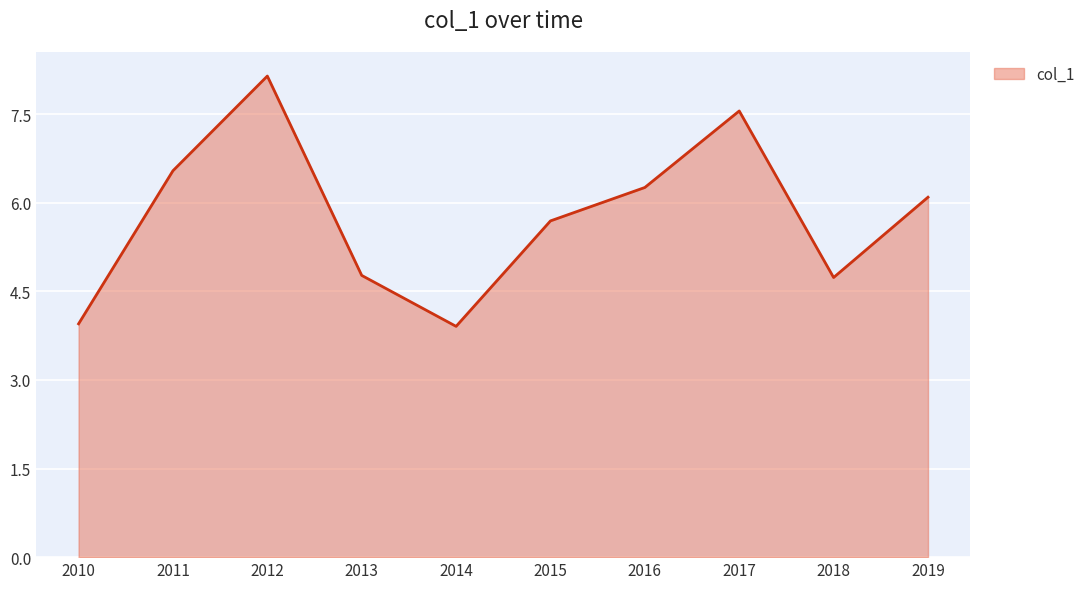

Reading left to right, transcribe all the data shown in this chart.

2010=4.0	2011=6.5	2012=8.1	2013=4.8	2014=3.9	2015=5.7	2016=6.3	2017=7.6	2018=4.7	2019=6.1